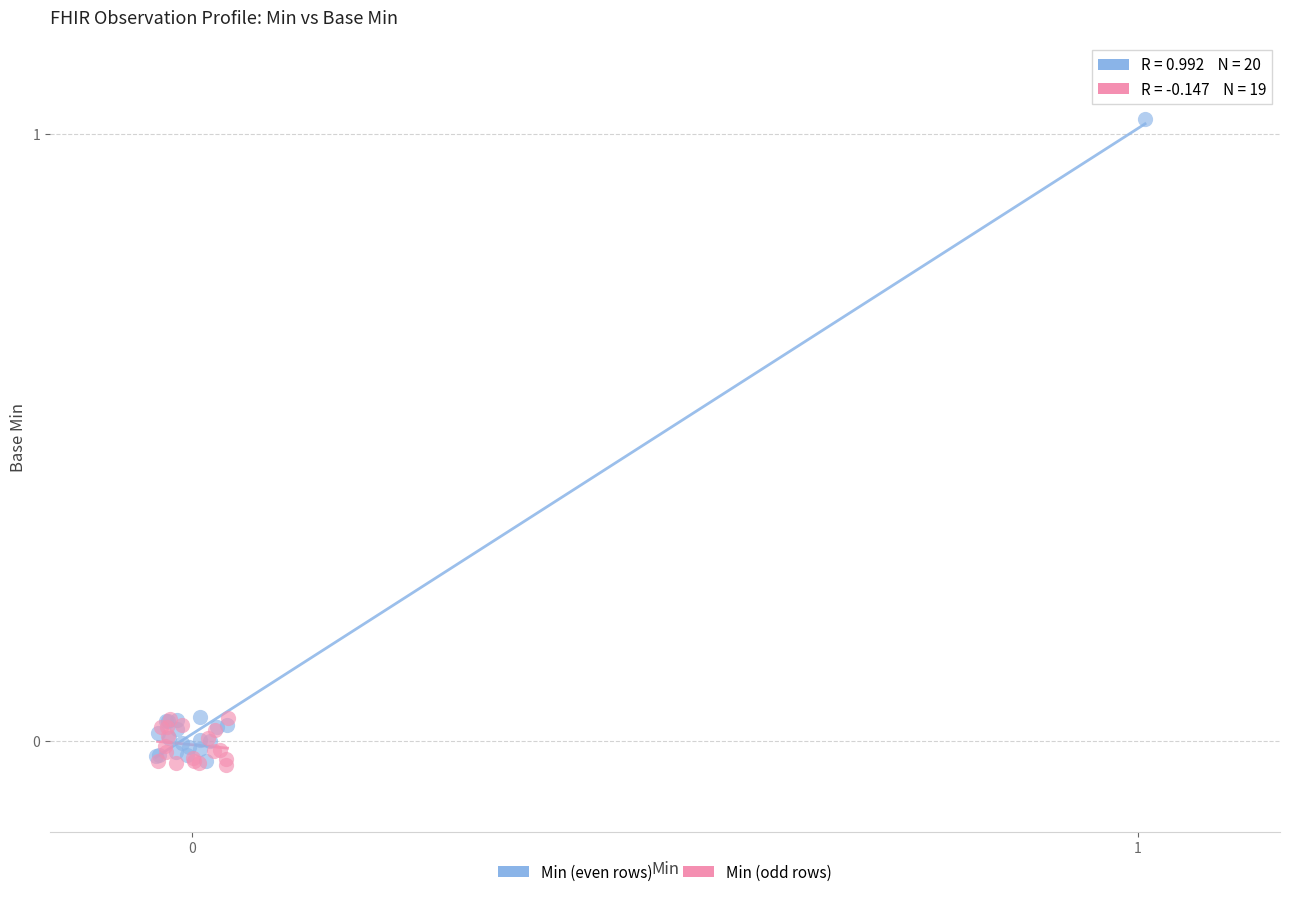

Which series has the largest Y range (max minus min)?

Min (even rows)